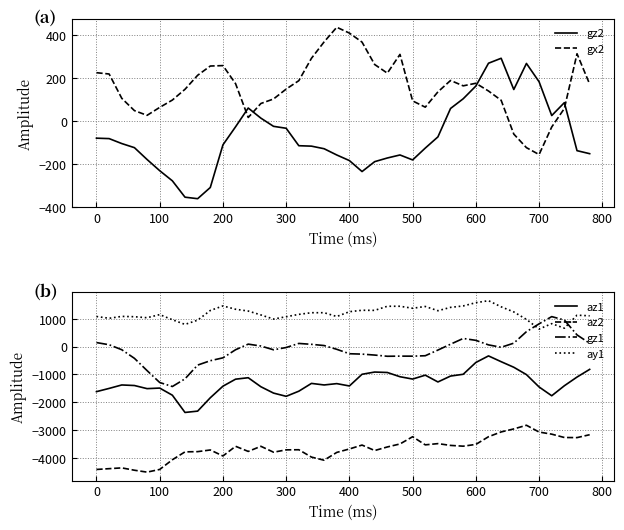

Does the chart have visible grid lines?

Yes